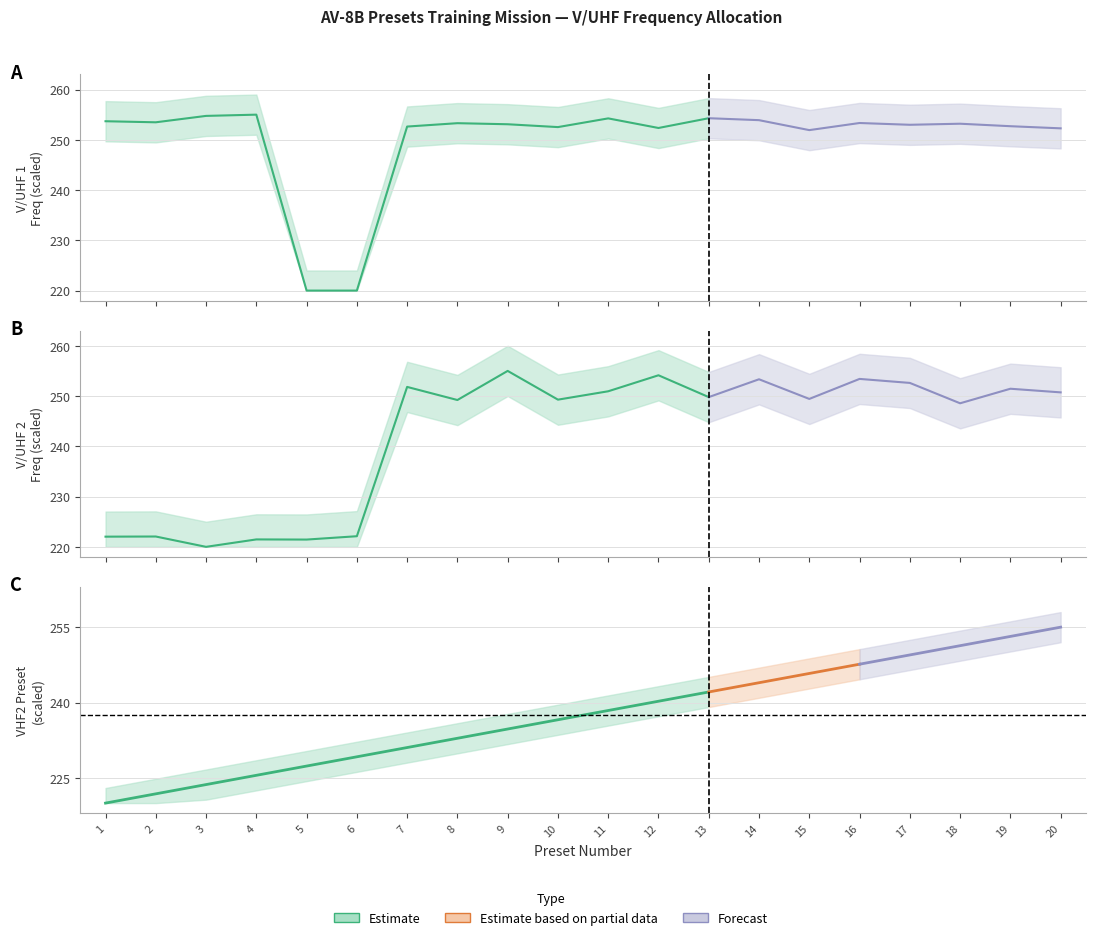

True or false: V/UHF 1 Freq and V/UHF 2 Preset cross at least once.

True